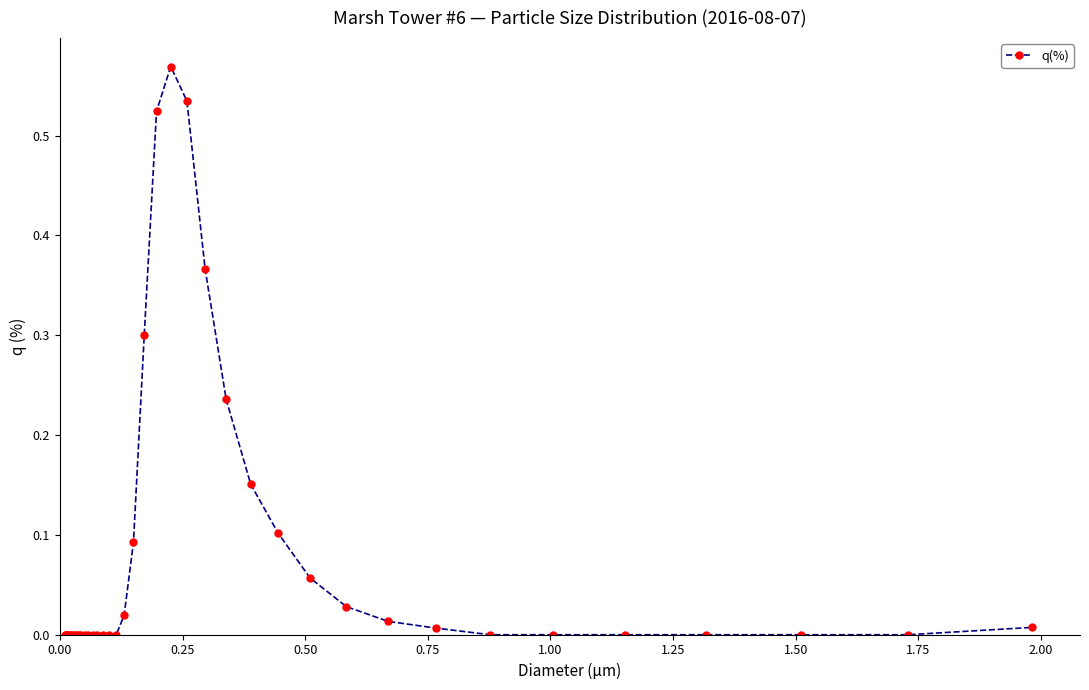

True or false: there are more than 0 points higher than both neighbors.

True